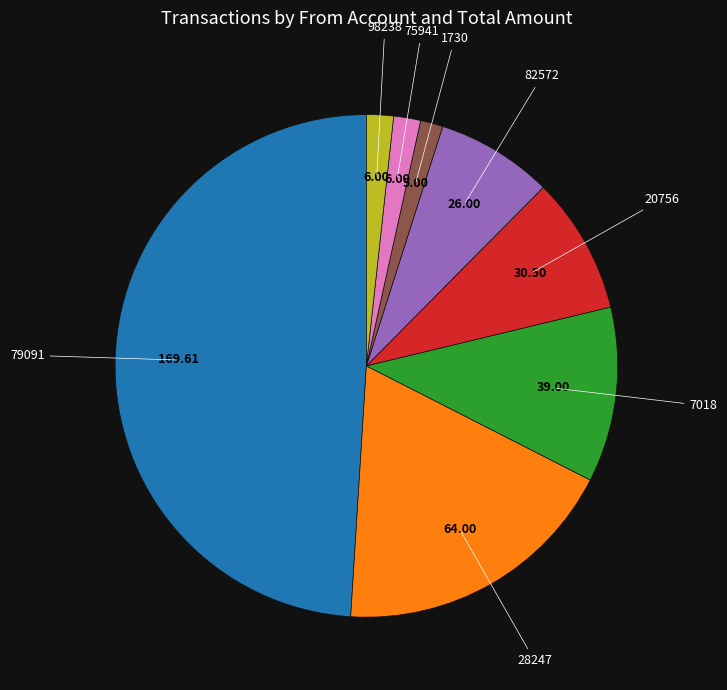

Is 79091 the majority of the pie?

No